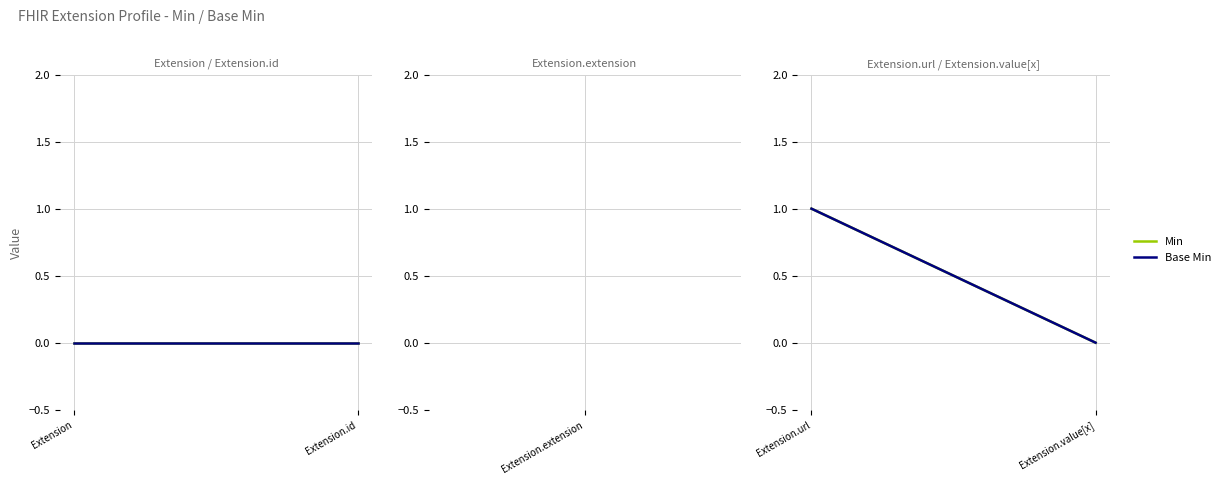

Which series has the widest spread of values?

Min